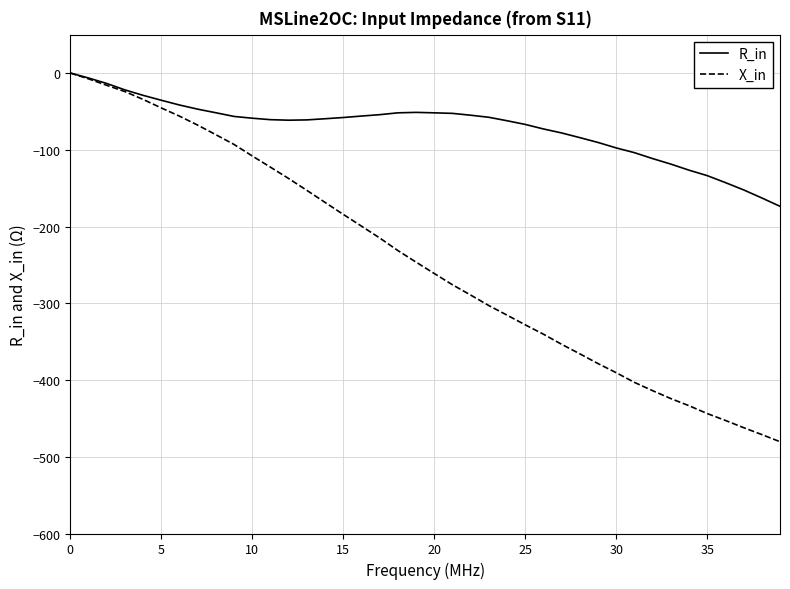

List the series in order of their overall mean, lowest first.

X_in, R_in